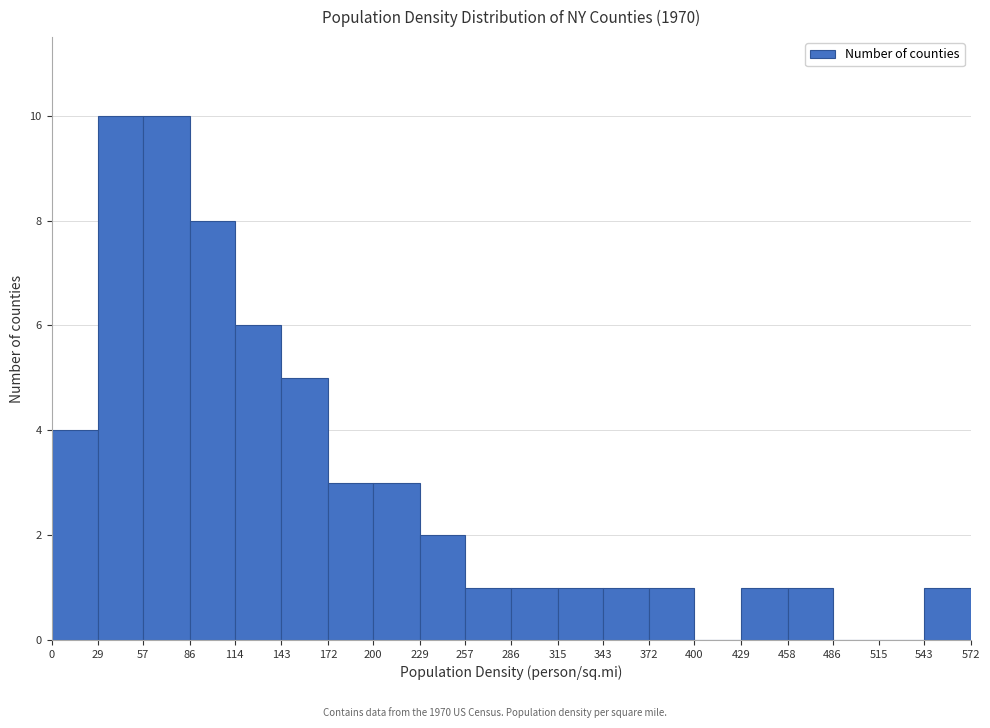

Reading left to right, list every bar in this chart as the range it spans on the x-axis followed by its height. The values are not printed on the chart, so give them approximately, as read against the axis.

0 to 29: 4
29 to 57: 10
57 to 86: 10
86 to 114: 8
114 to 143: 6
143 to 172: 5
172 to 200: 3
200 to 229: 3
229 to 257: 2
257 to 286: 1
286 to 315: 1
315 to 343: 1
343 to 372: 1
372 to 400: 1
400 to 429: 0
429 to 458: 1
458 to 486: 1
486 to 515: 0
515 to 543: 0
543 to 572: 1